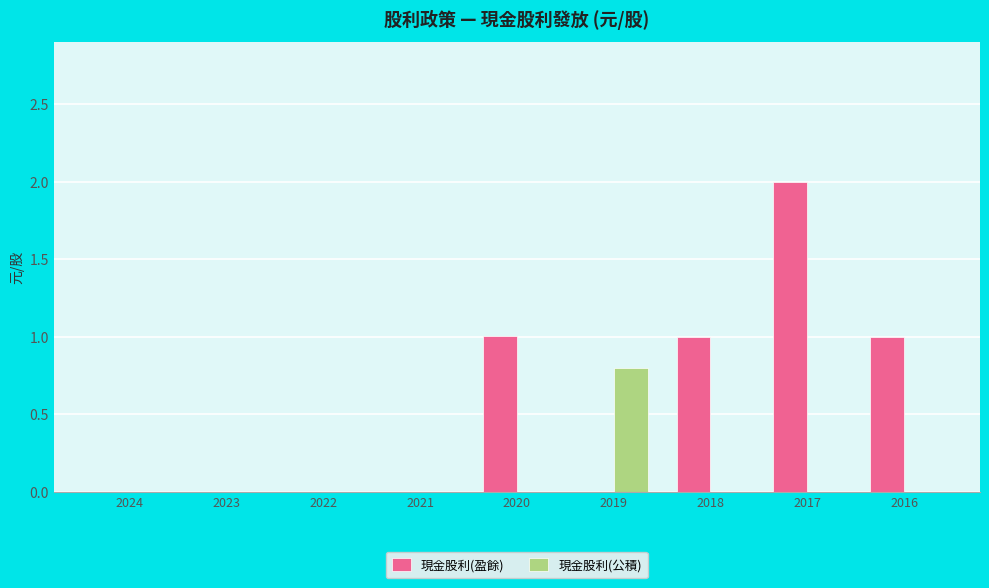

What is the maximum value shown in the chart?

2.0